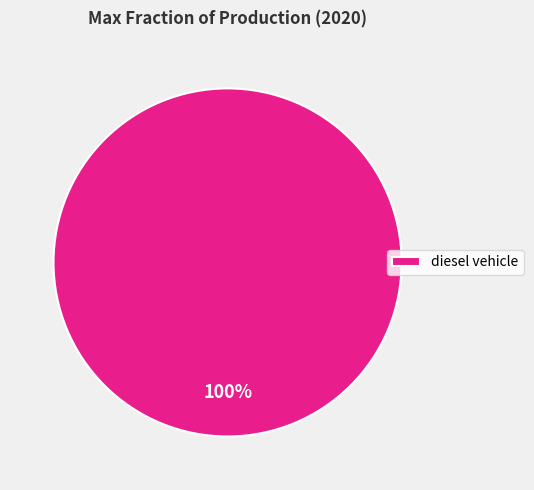

How many segments does this pie chart have?

1